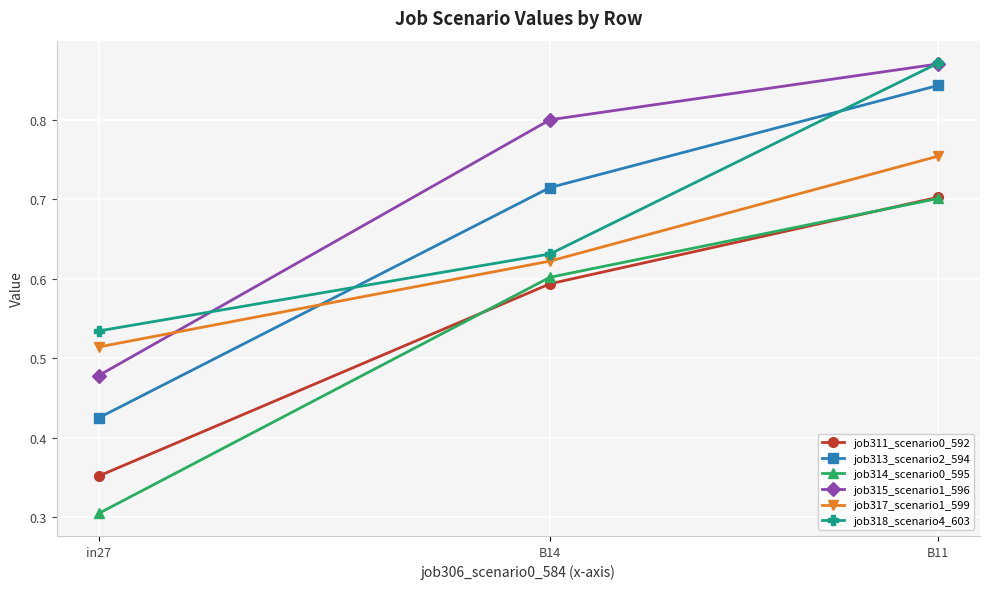

What position from the left is in27?

1